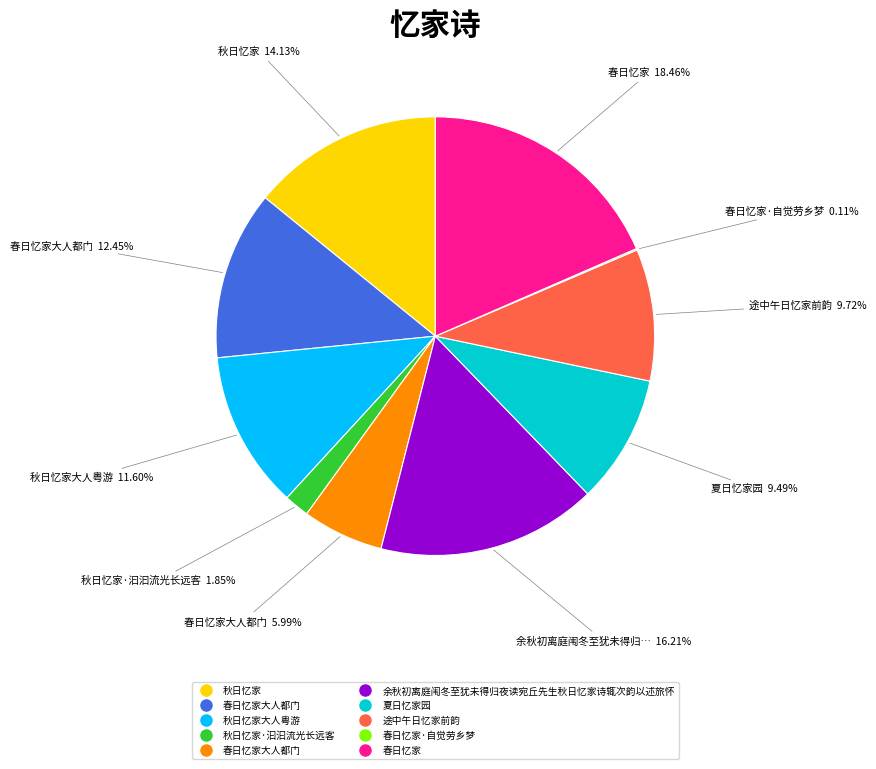

Is there any slice that represents more than half of the pie?

No